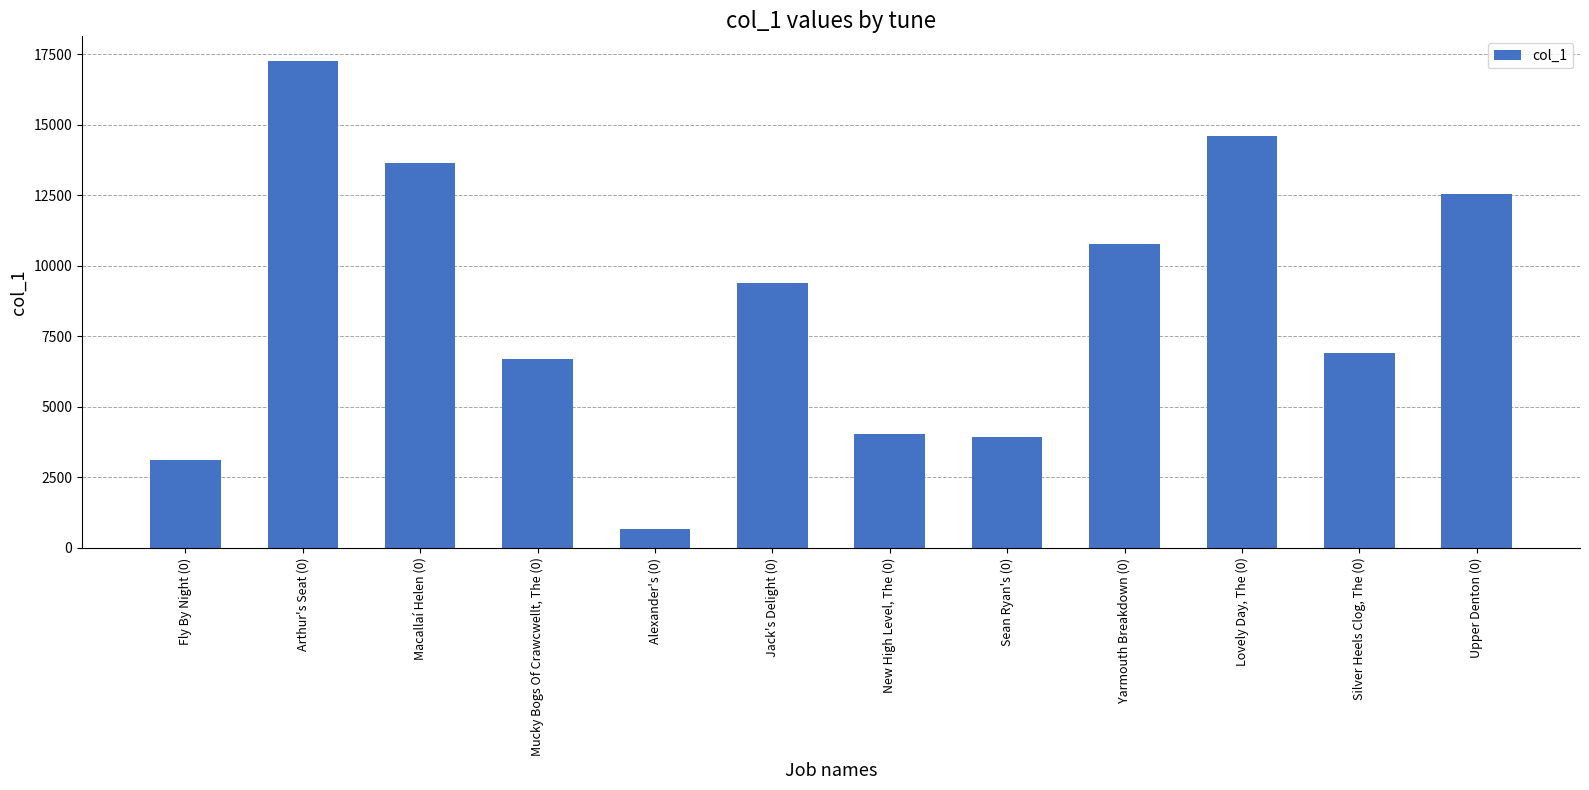

How many categories are shown in the chart?

12